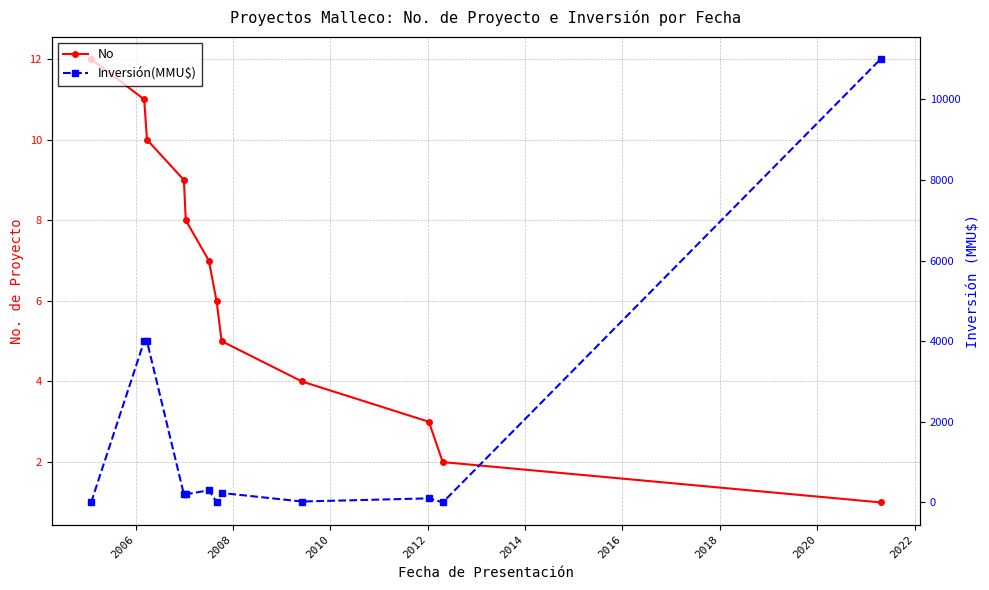

True or false: No has more than 0 points higher than both neighbors.

False